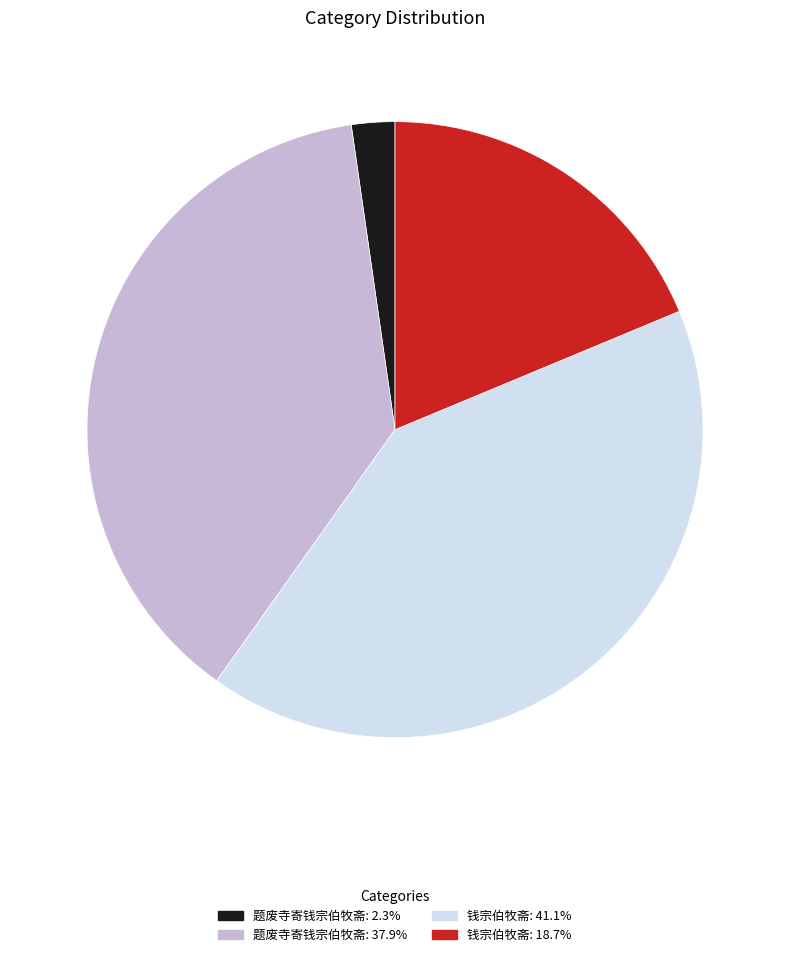

Is there a majority slice in this chart?

No